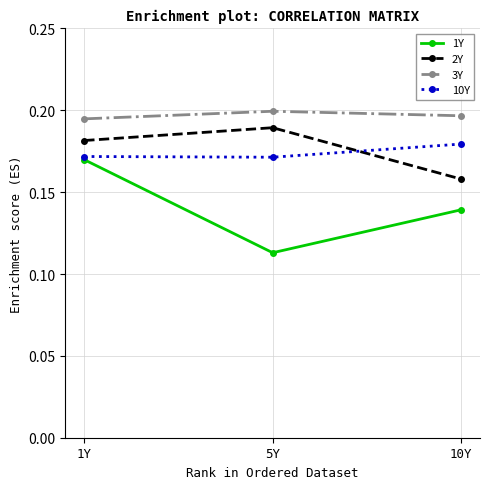

The 10Y series shows 0.1 at 10Y. True or false?

False